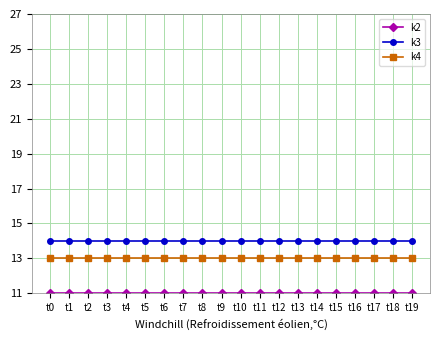

Count the number of categories in the chart.

20